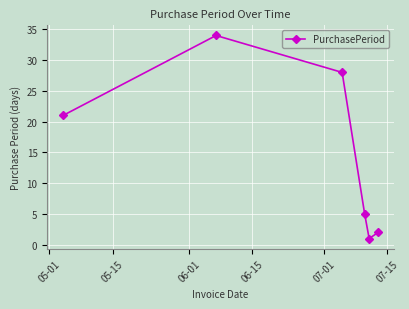

How many points are higher than both their immediate neighbors (excluding endpoints)?

1